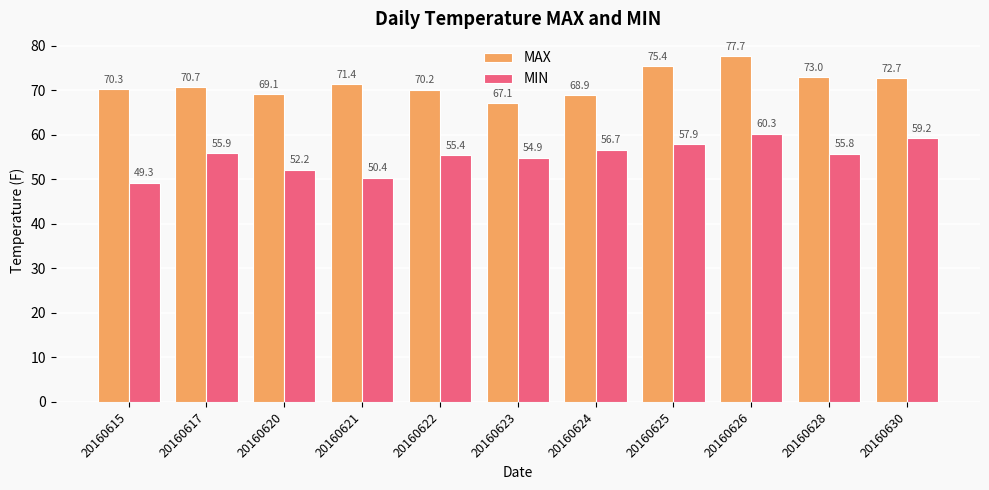

What is the total value across all series at 20160630?

131.9